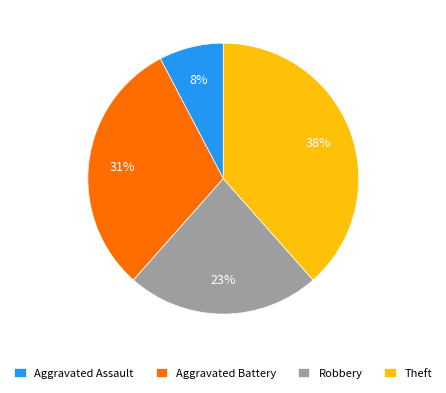

To the nearest percent, what is the difference between the Robbery and Aggravated Assault slice percentages?

15%